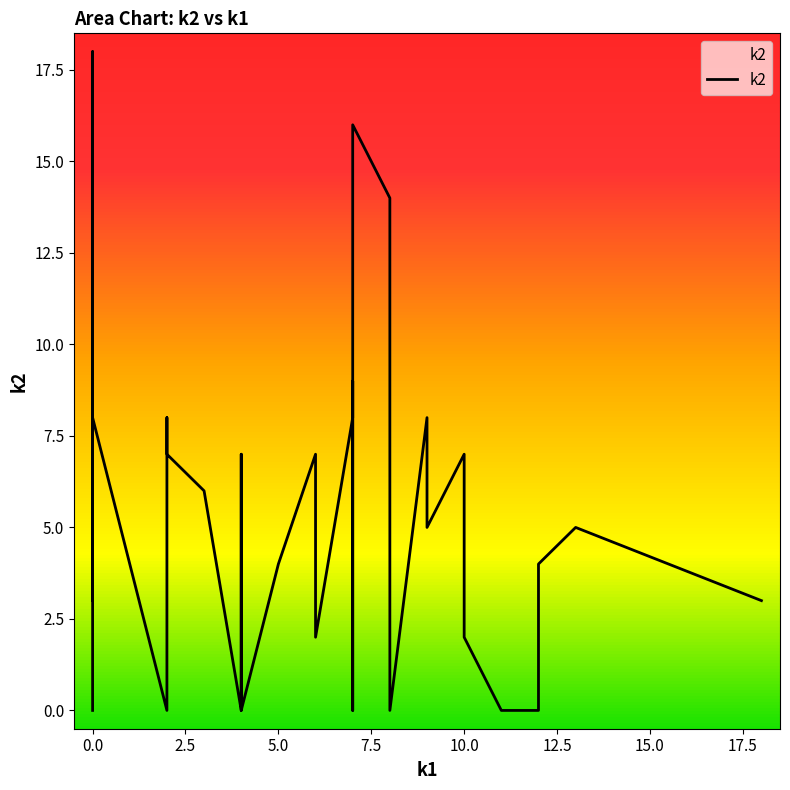

At which category does the data reach its first local peak?

1